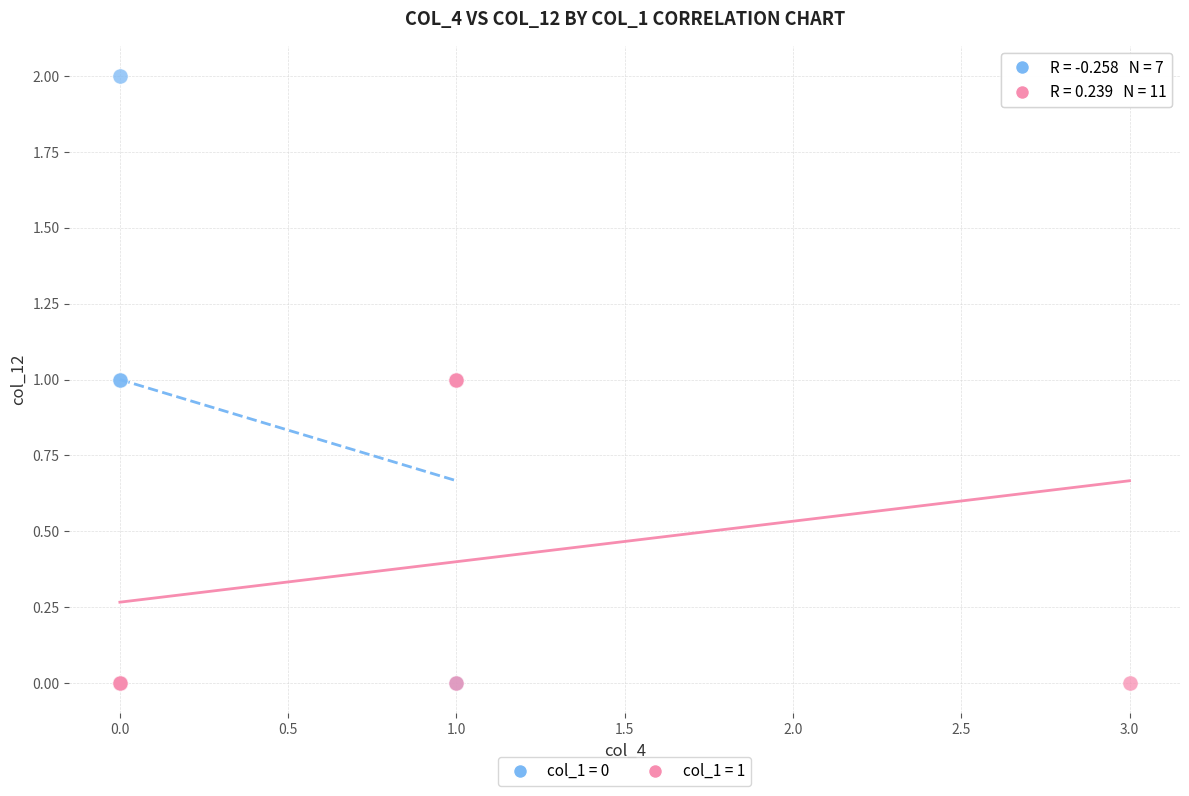

Which series reaches the maximum Y coordinate?

col_1 = 0